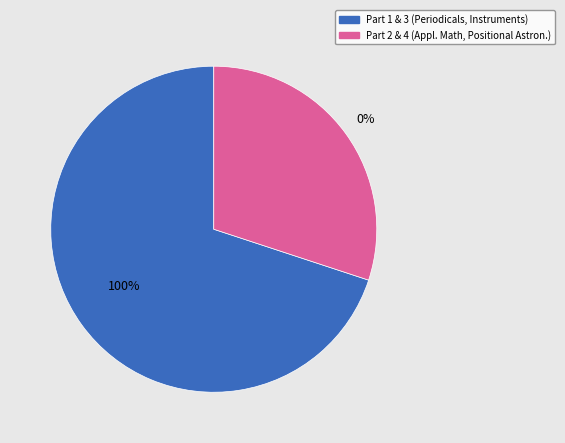

Between Periodicals, Proceedings, Books and Positional Astronomy, Celestial Mechanics, which is larger?

Periodicals, Proceedings, Books